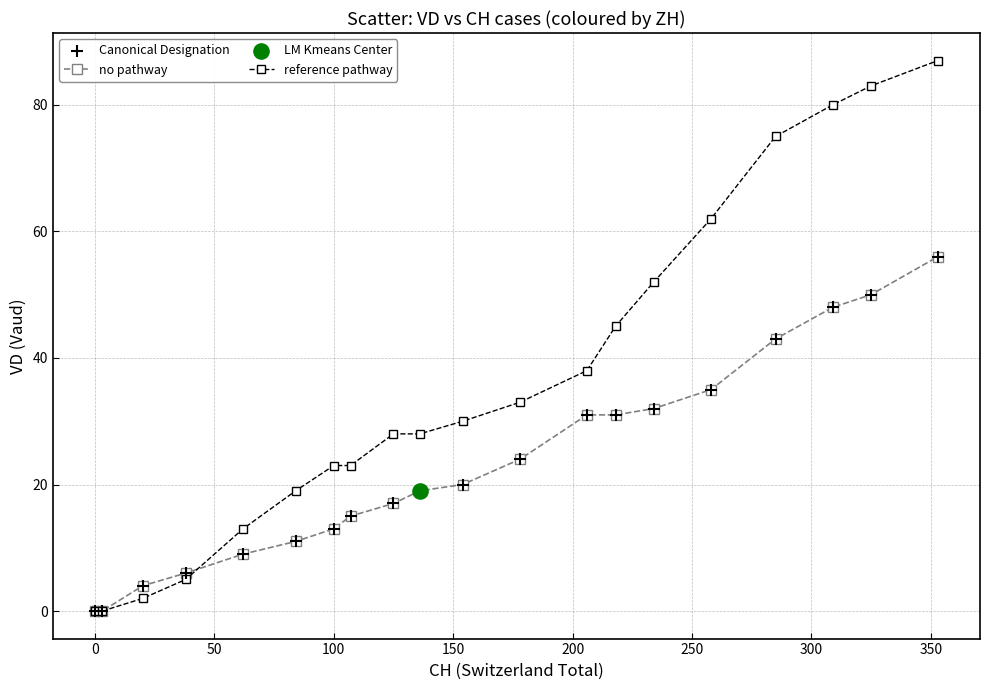

Which series has the largest total across all categories?

reference pathway